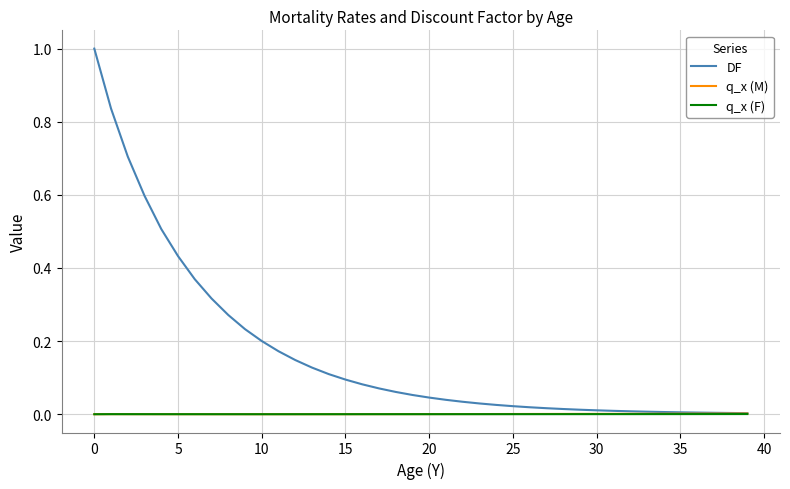

What is the maximum value shown in the chart?

1.0